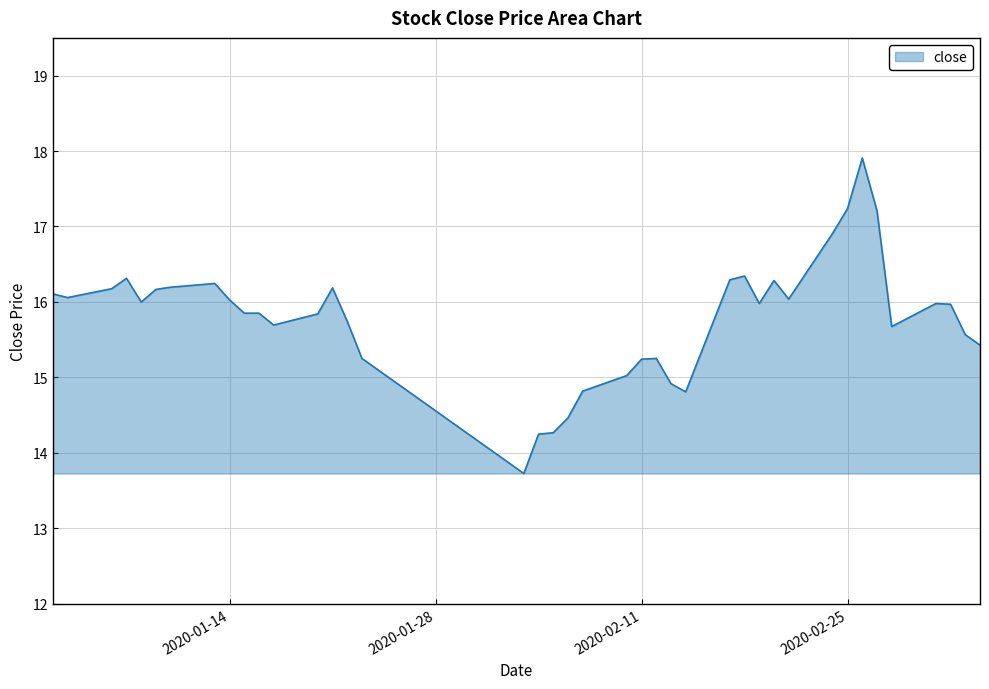

What is the difference between the maximum and minimum values?

4.2